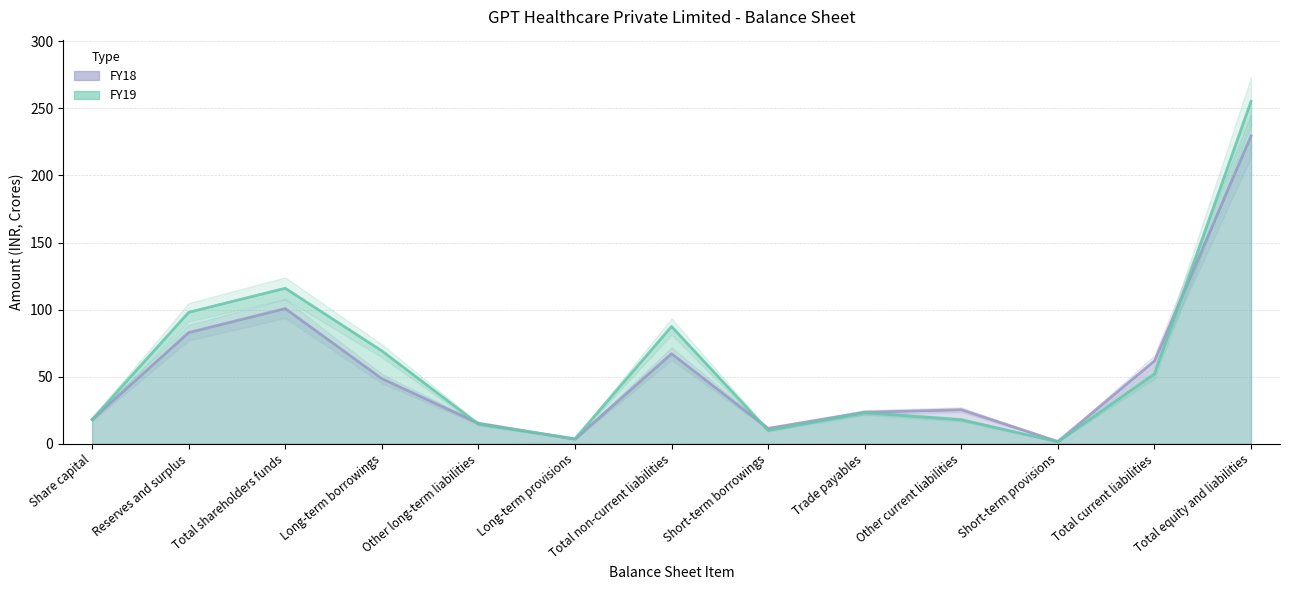

The value of FY18 at Total current liabilities is 110.3. True or false?

False